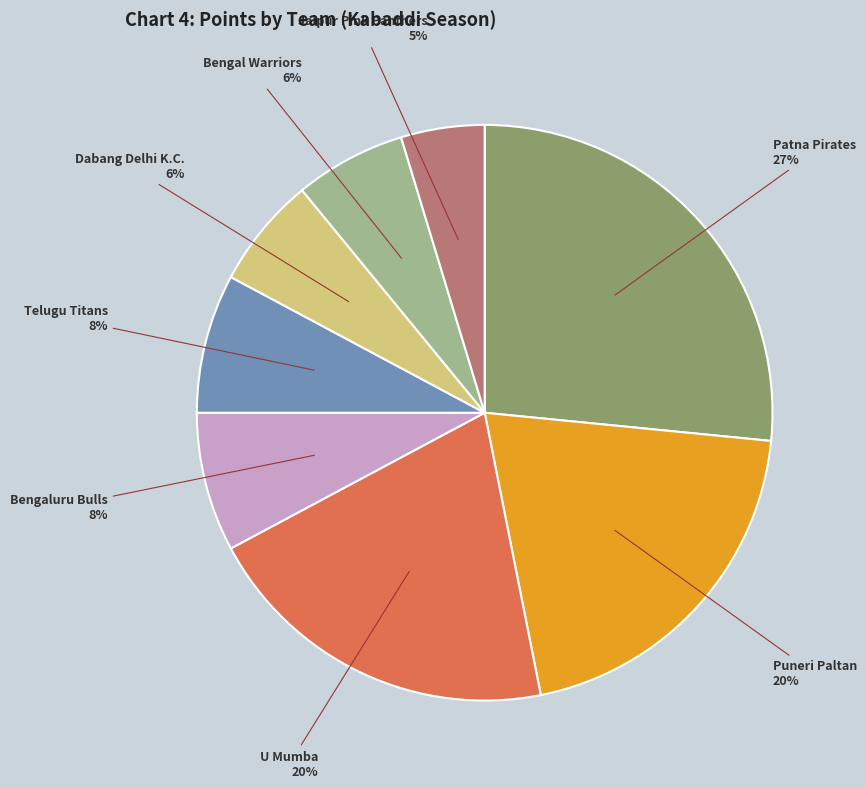

Is there a majority slice in this chart?

No